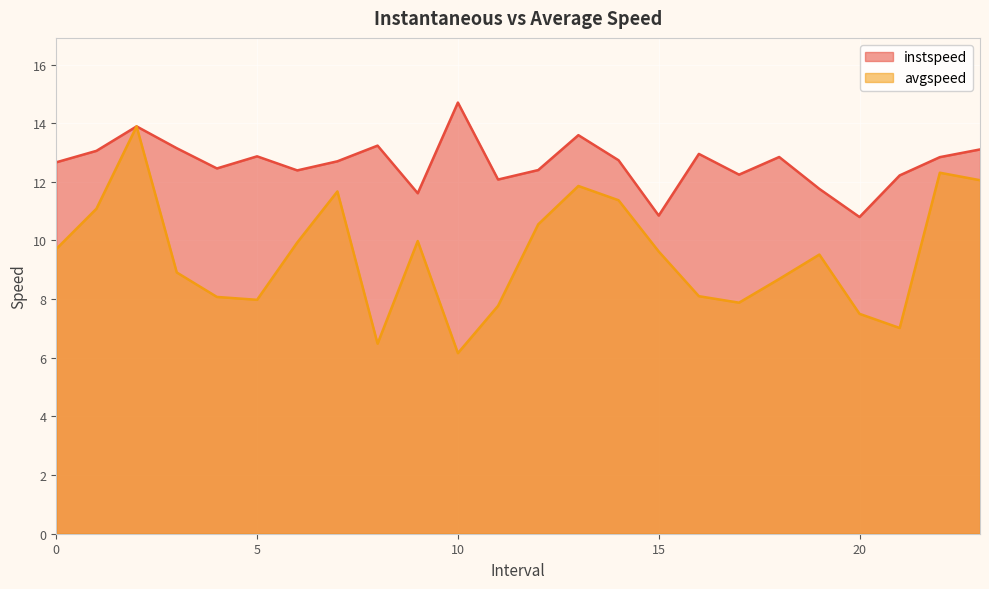

True or false: avgspeed has a value of 7.8 at 11.0.

True